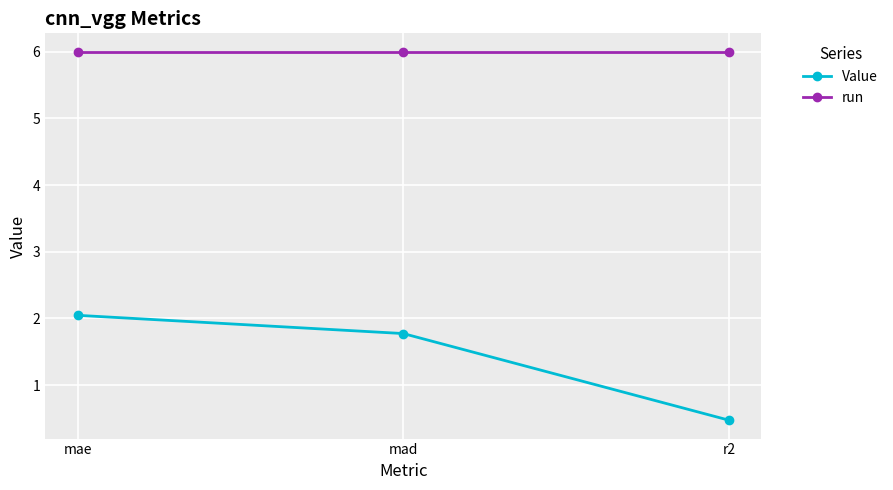

What is the total value across all series at mad?

7.8